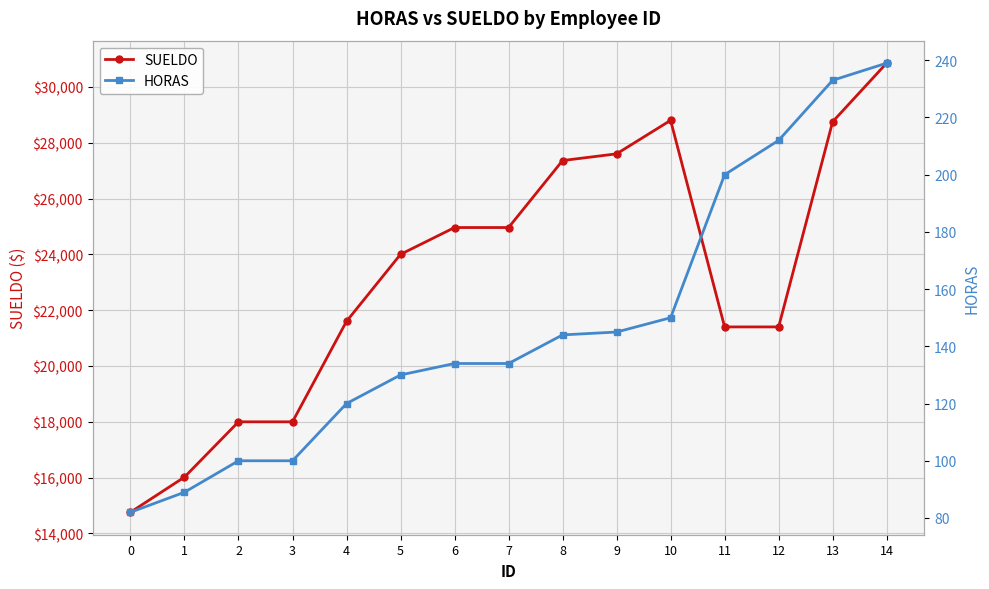

True or false: HORAS has more than 1 points higher than both neighbors.

False